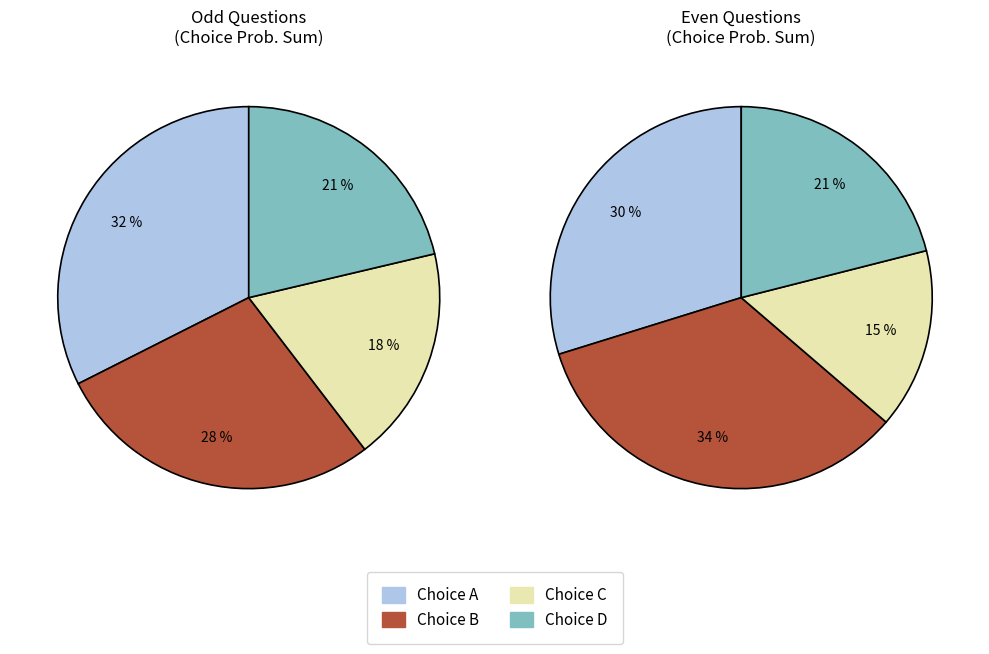

Does 18 account for over 50% of the chart?

No